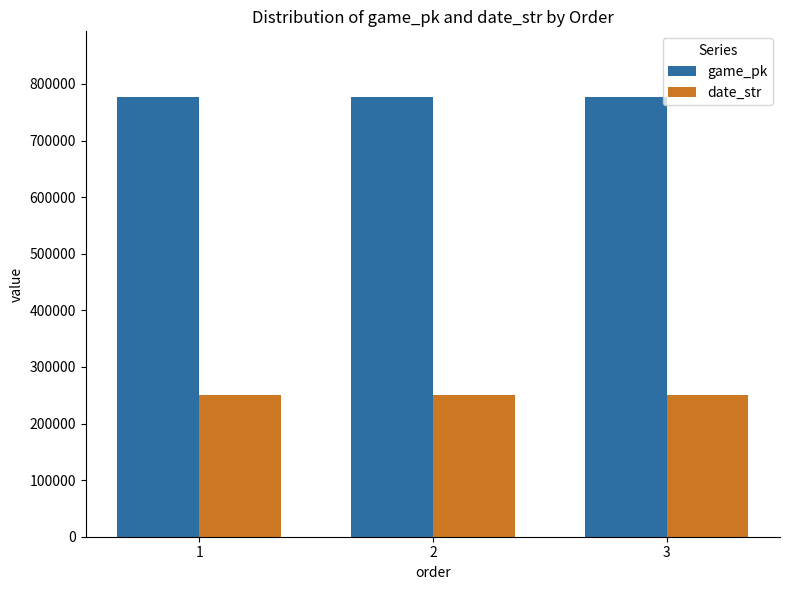

What is the lowest value of the game_pk series?

776413